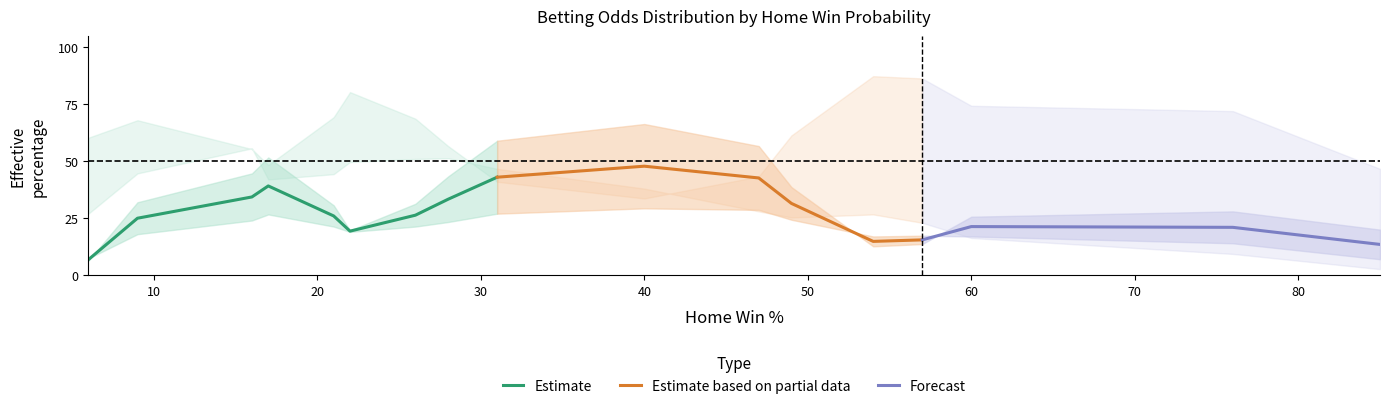

The O series shows 74 at 17. True or false?

False